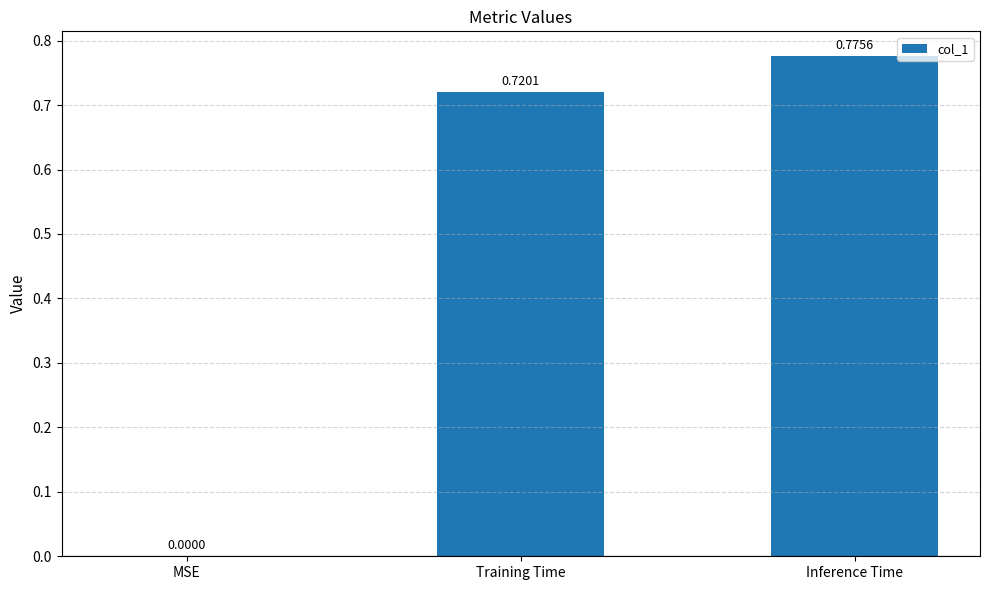

What is the average value?

0.5